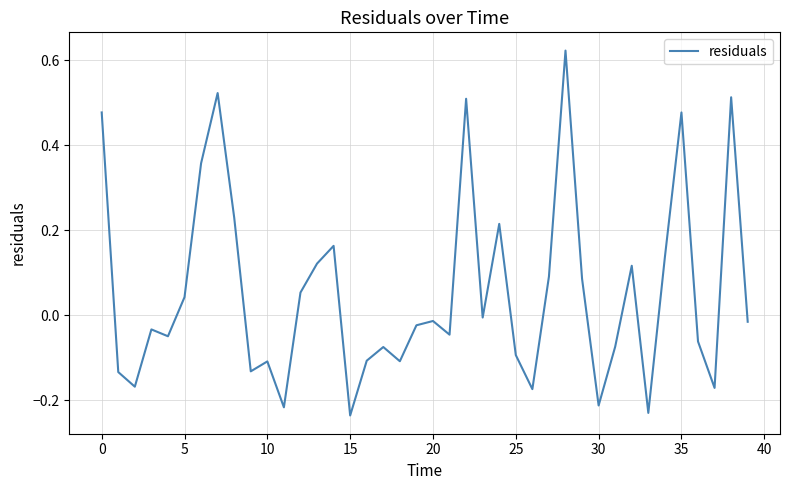

Does the chart have visible grid lines?

Yes